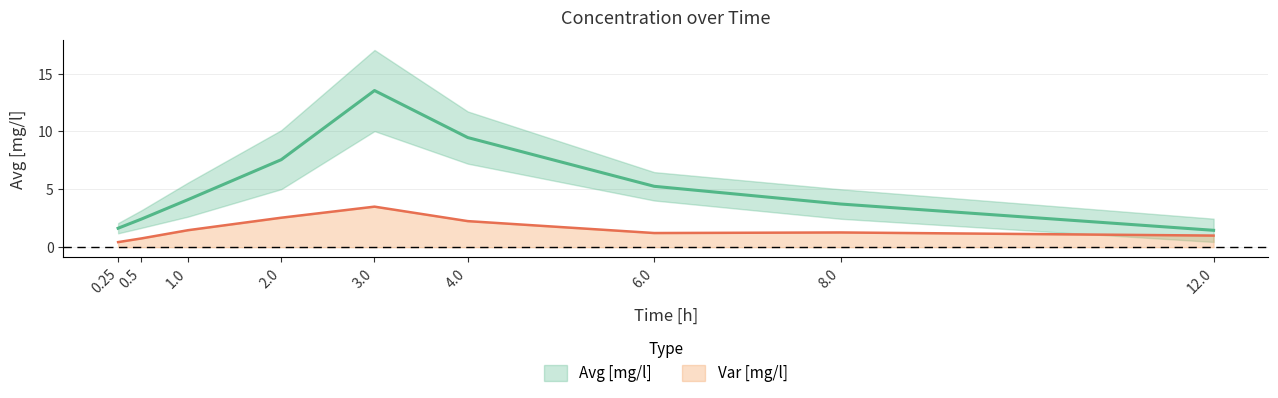

Where is the first local maximum for Avg [mg/l]?

3.0